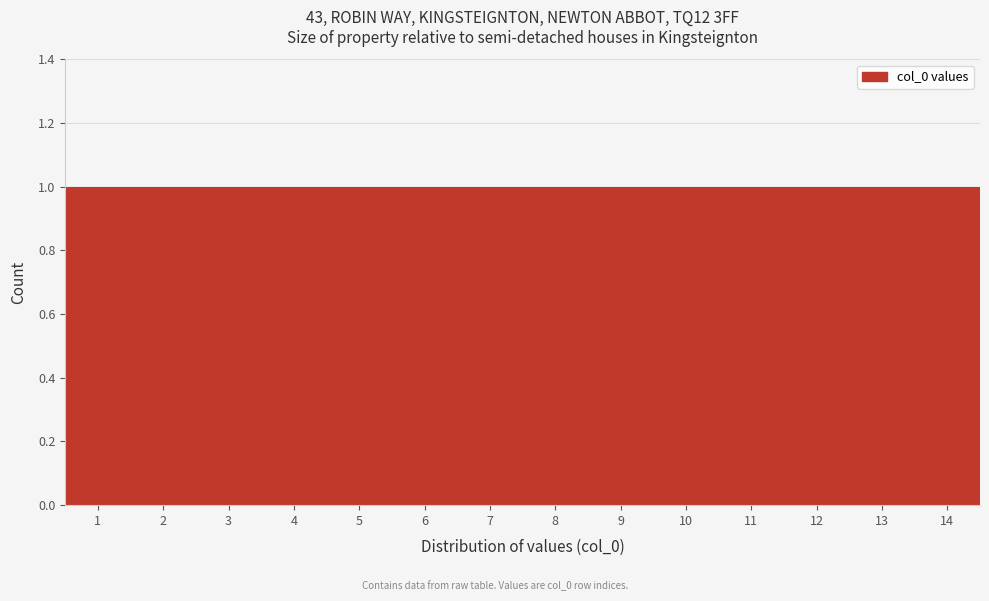

Reading left to right, list every bar in this chart as the range it spans on the x-axis followed by its height. The values are not printed on the chart, so give them approximately, as read against the axis.

0.5 to 1.5: 1
1.5 to 2.5: 1
2.5 to 3.5: 1
3.5 to 4.5: 1
4.5 to 5.5: 1
5.5 to 6.5: 1
6.5 to 7.5: 1
7.5 to 8.5: 1
8.5 to 9.5: 1
9.5 to 10.5: 1
10.5 to 11.5: 1
11.5 to 12.5: 1
12.5 to 13.5: 1
13.5 to 14.5: 1